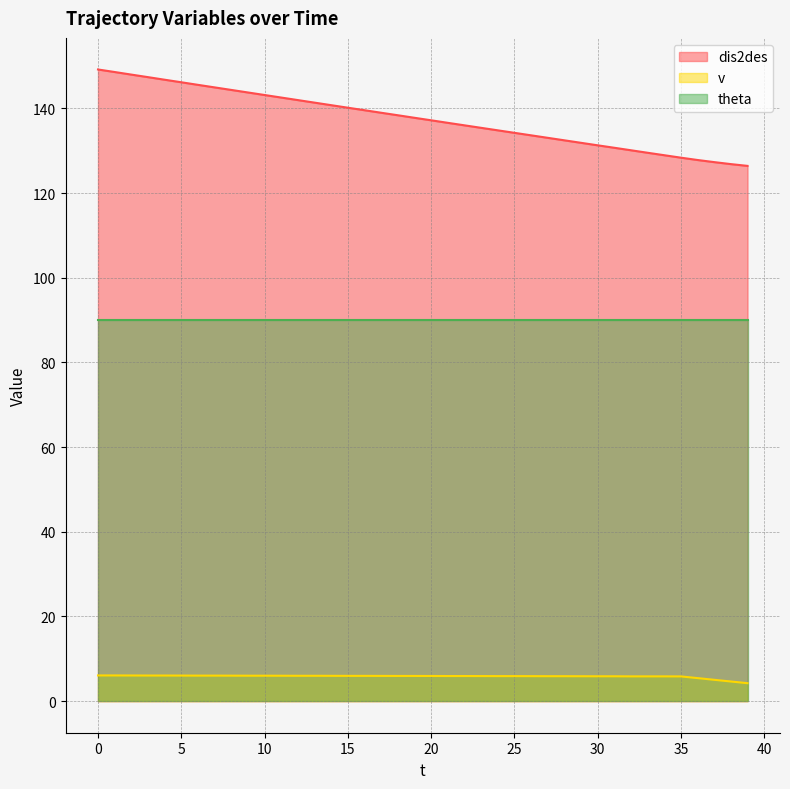

The dis2des series shows 79.6 at 11. True or false?

False